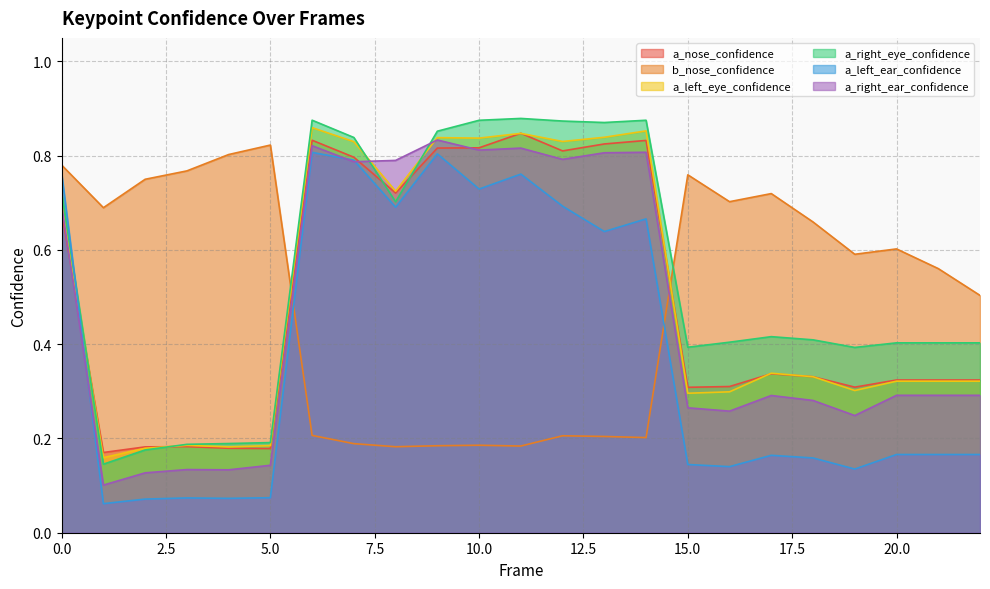

In a_nose_confidence, how many points are lower than both neighbors (excluding endpoints)?

6